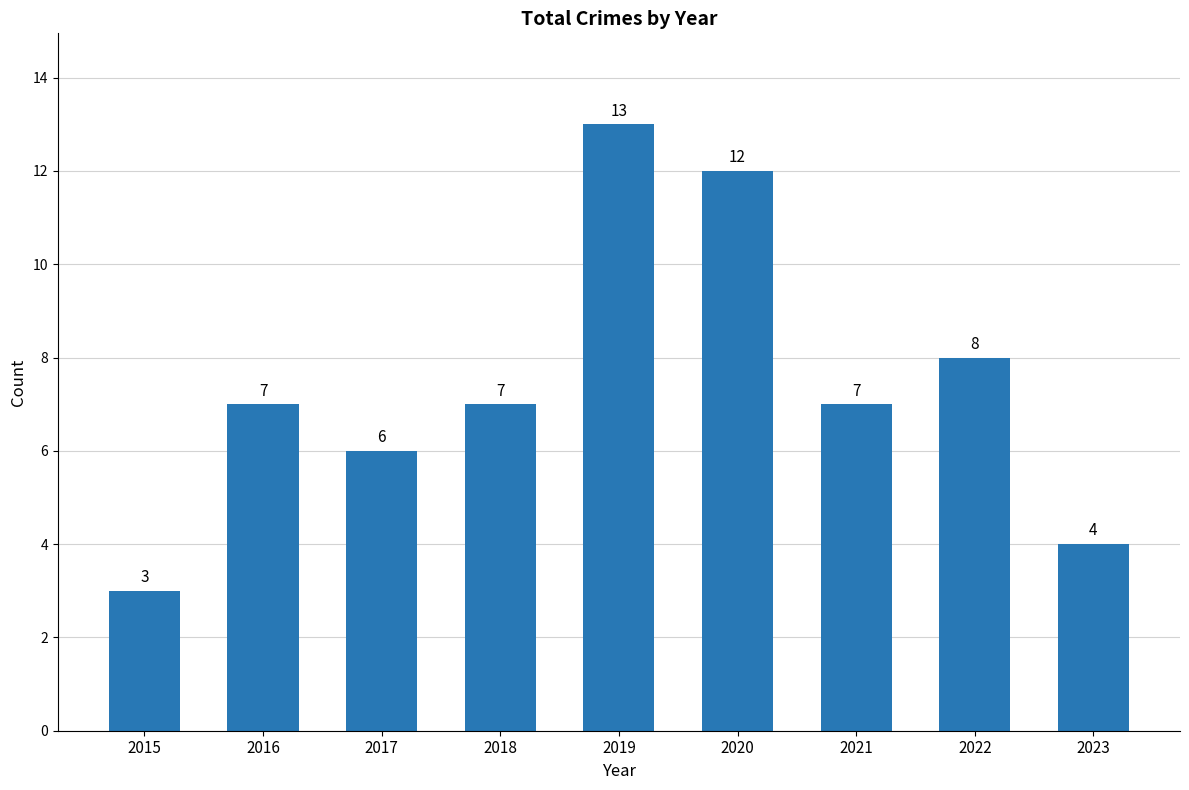

How many values are between 6 and 8?

5